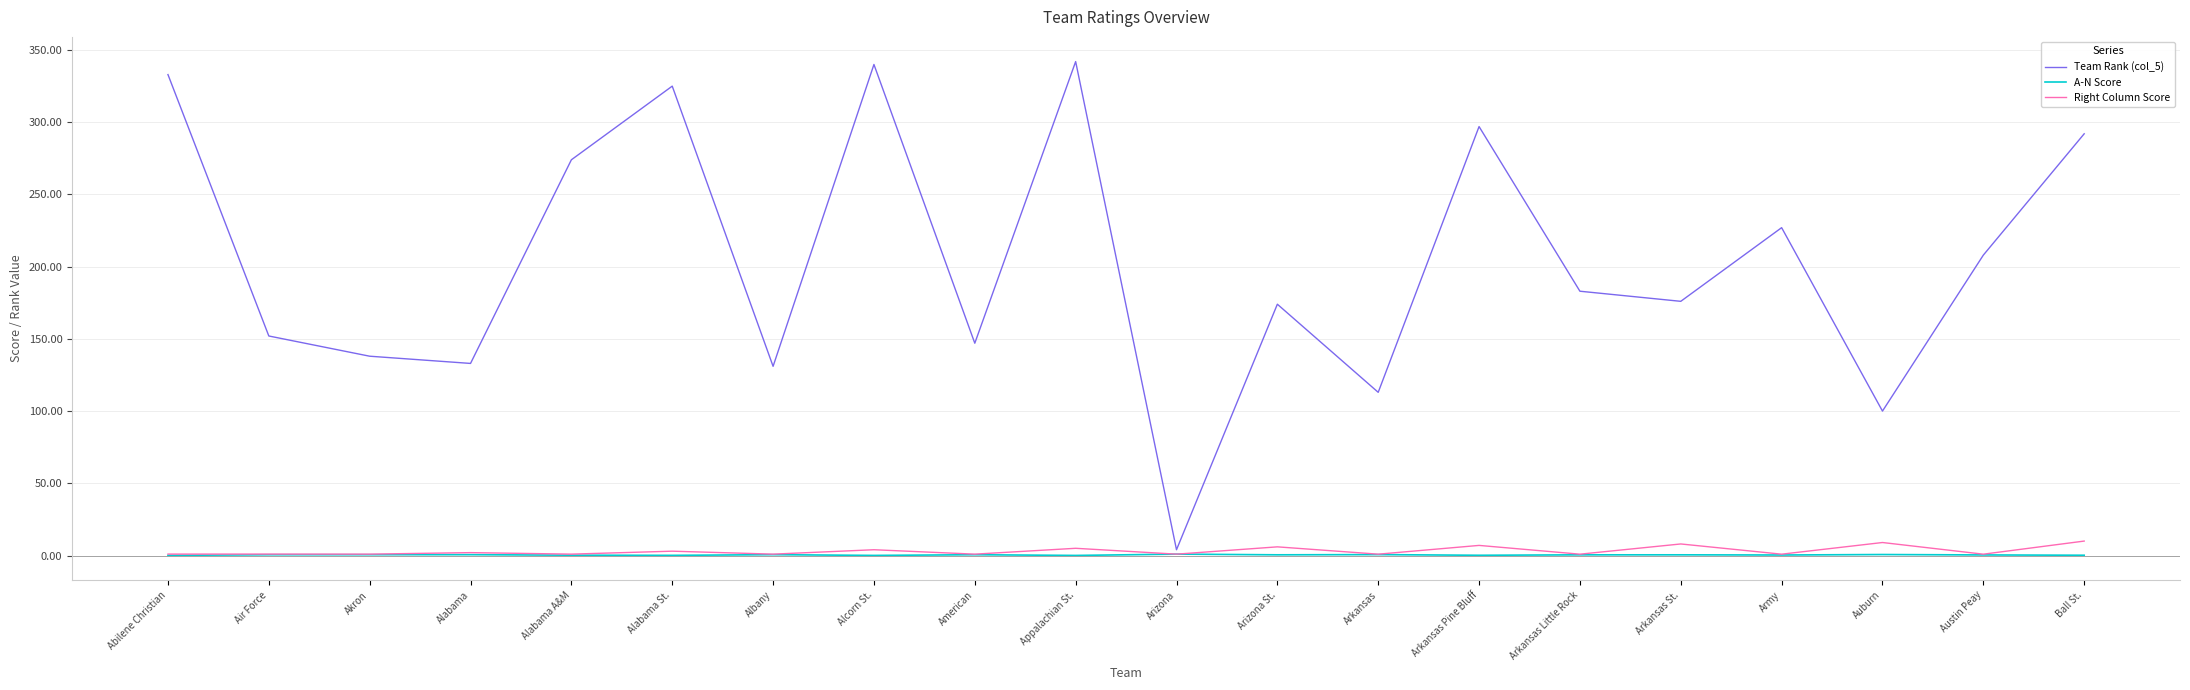

Where is the first local maximum for Team Rank (col_5)?

Alabama St.